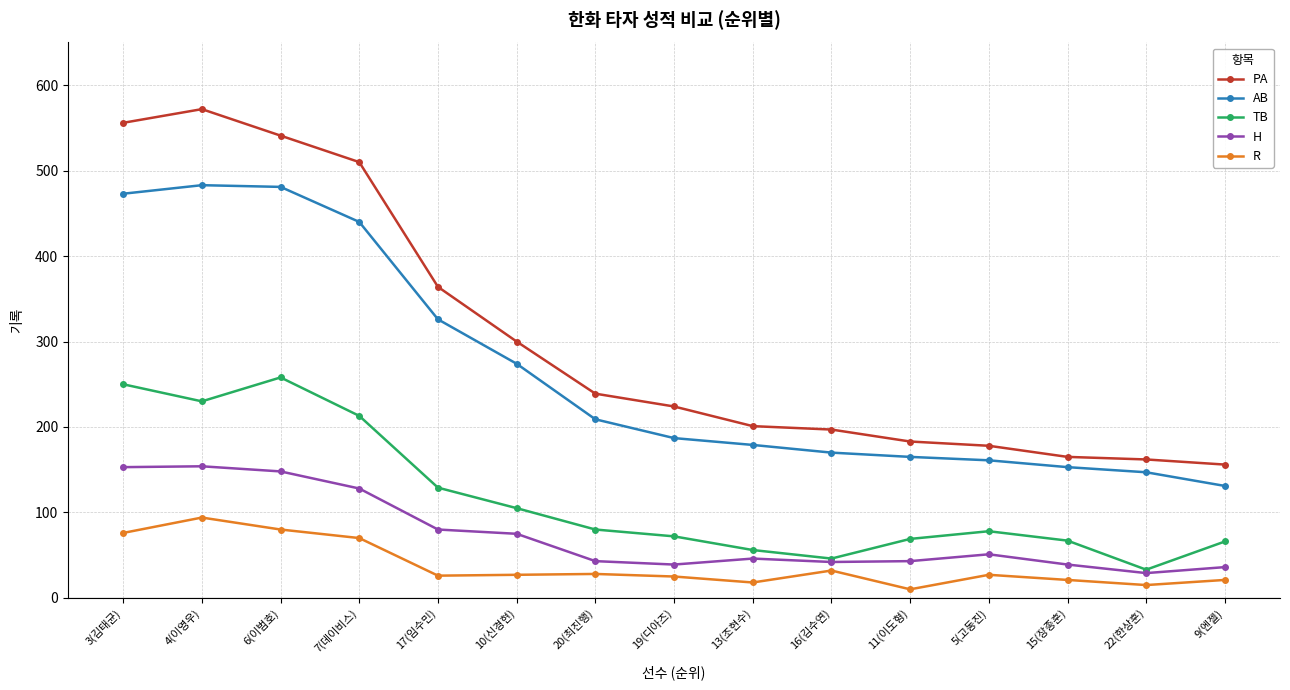

The PA series shows 49 at 22(한상훈). True or false?

False